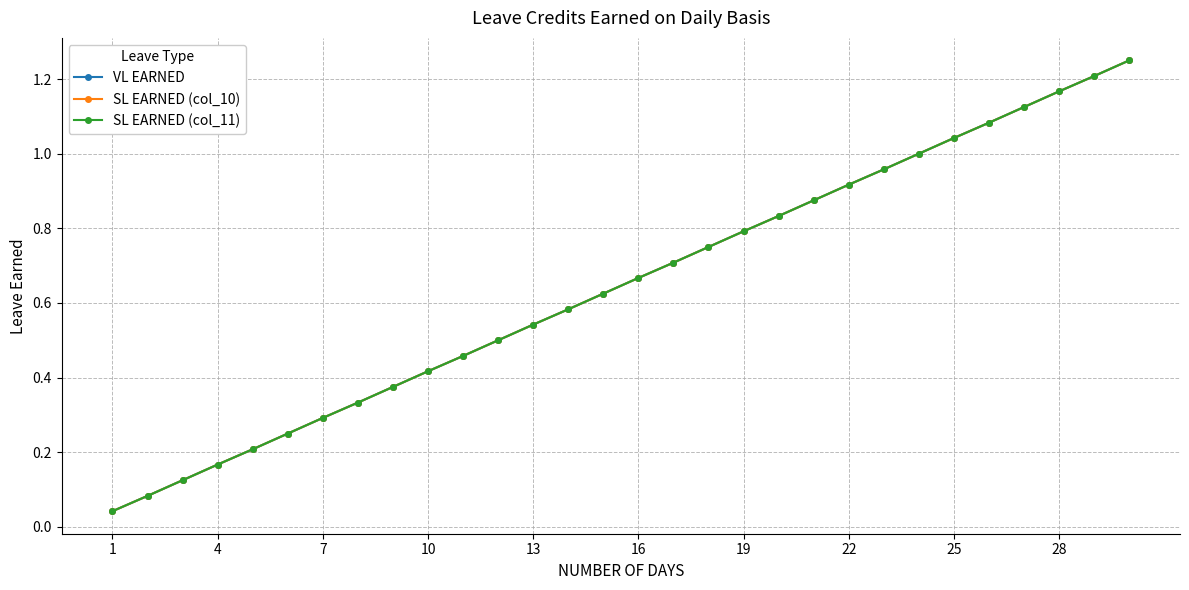

Does the chart have visible grid lines?

Yes